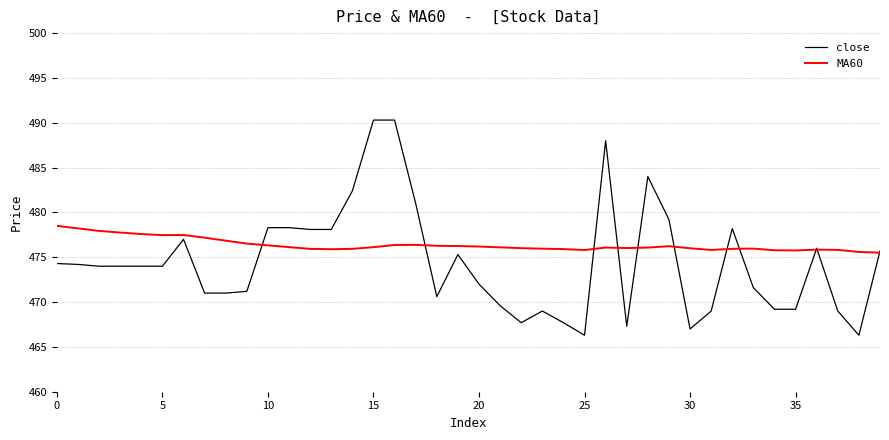

Which series has the largest total across all categories?

MA60